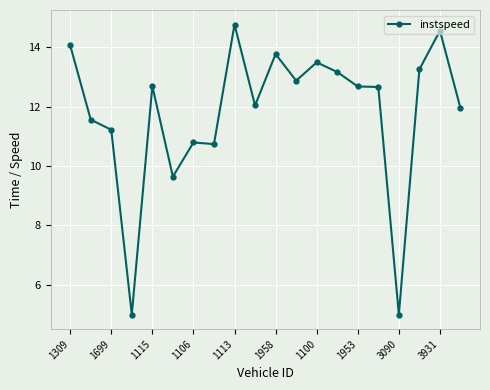

True or false: there are more than 0 points higher than both neighbors.

True